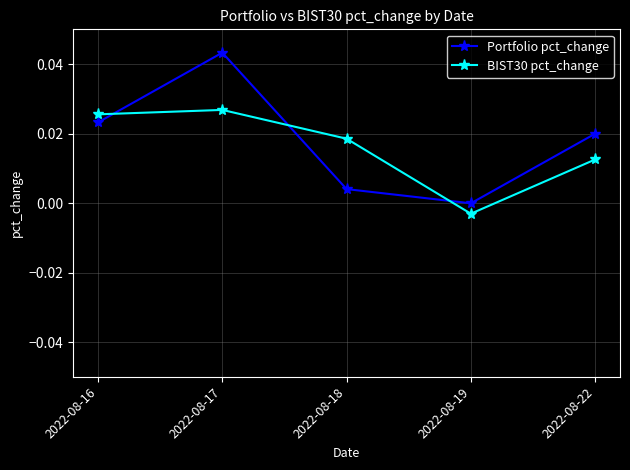

True or false: Portfolio pct_change has a value of 0.0 at 2022-08-16.

True